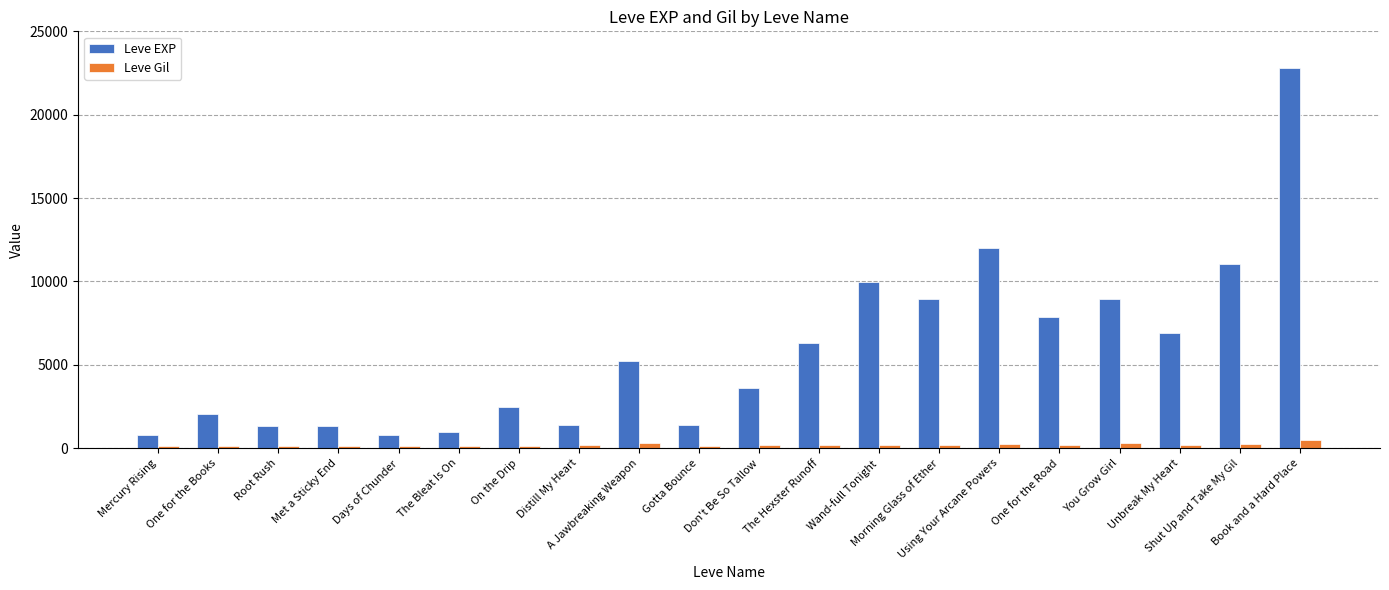

What is the maximum value shown in the chart?

22790